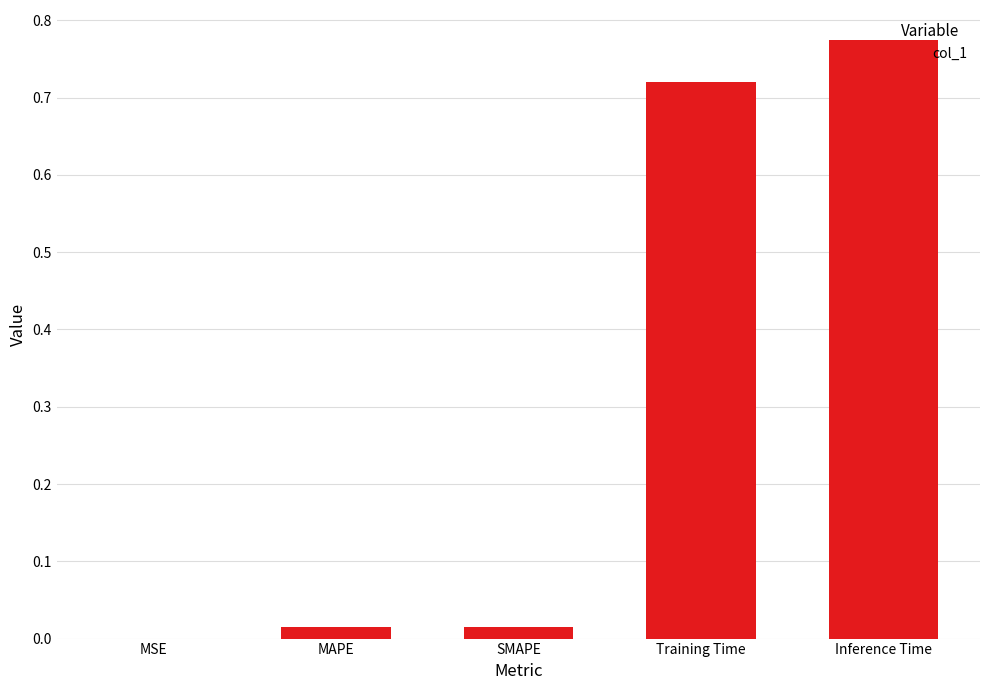

At which category does the chart reach its peak across all series?

Inference Time